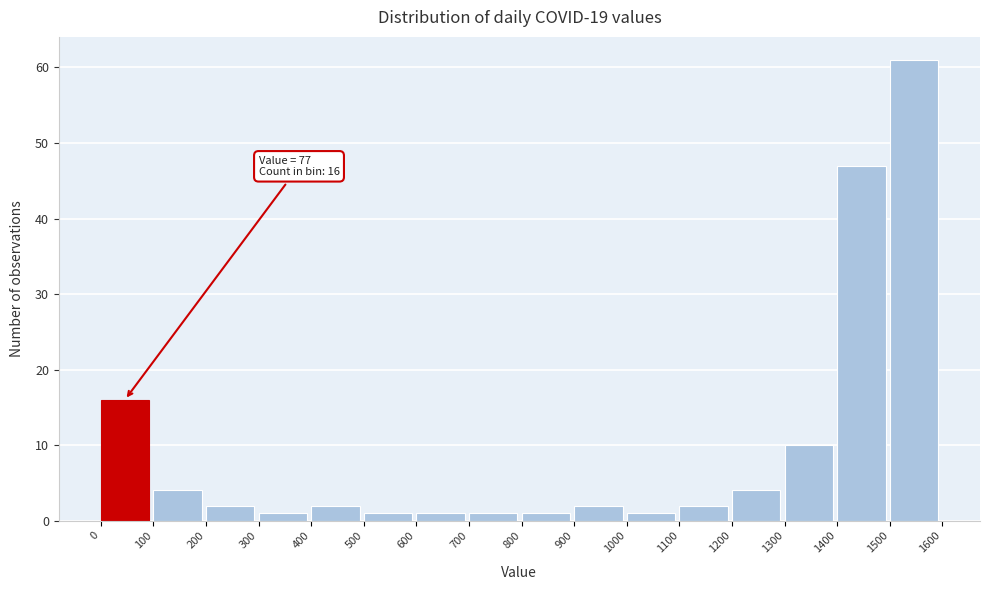

Which range on the x-axis has the tallest bar?

1500 to 1600